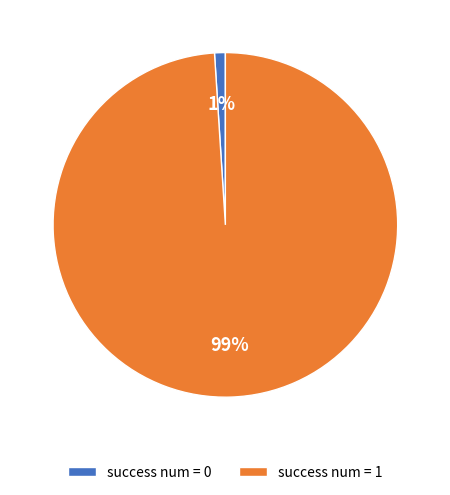

Is it true that success num = 0 is 1% of the pie?

True